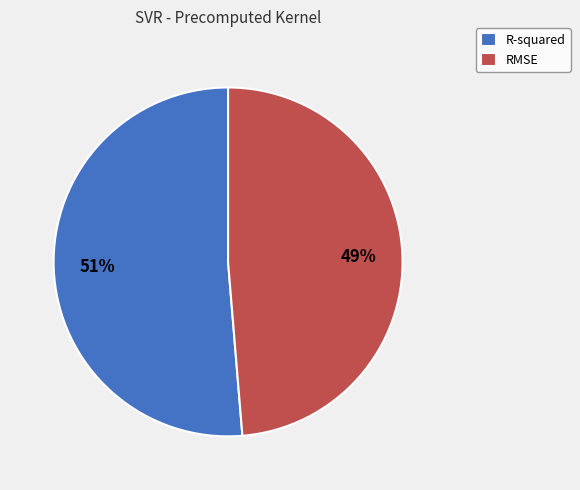

To the nearest percent, what is the average slice percentage?

50%